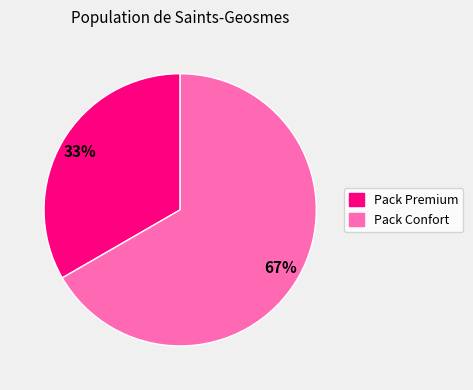

Rank the categories by value from lowest to highest.

Pack Premium, Pack Confort